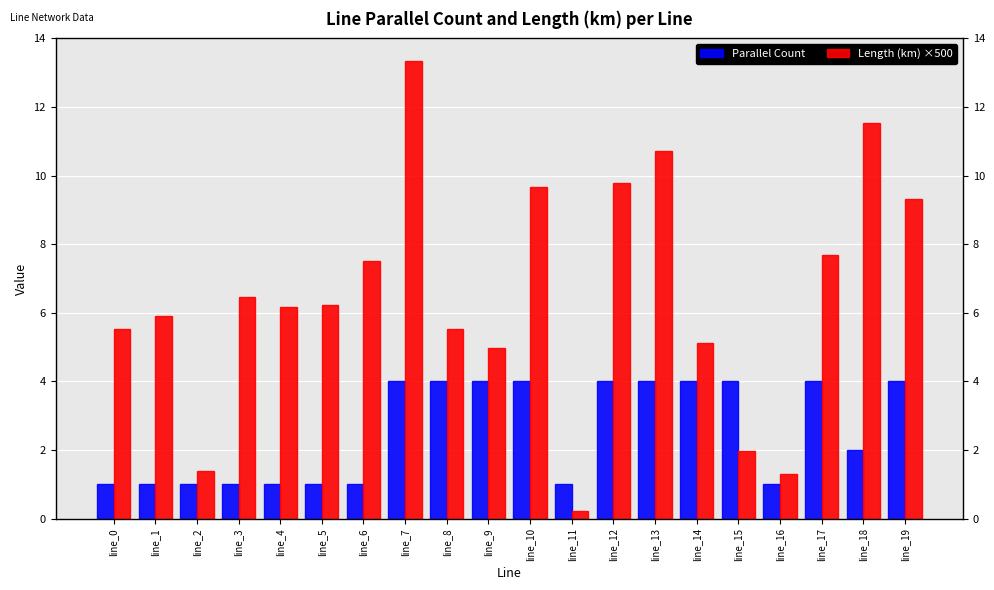

Where is Parallel Count nearest to the value 2?

line_18